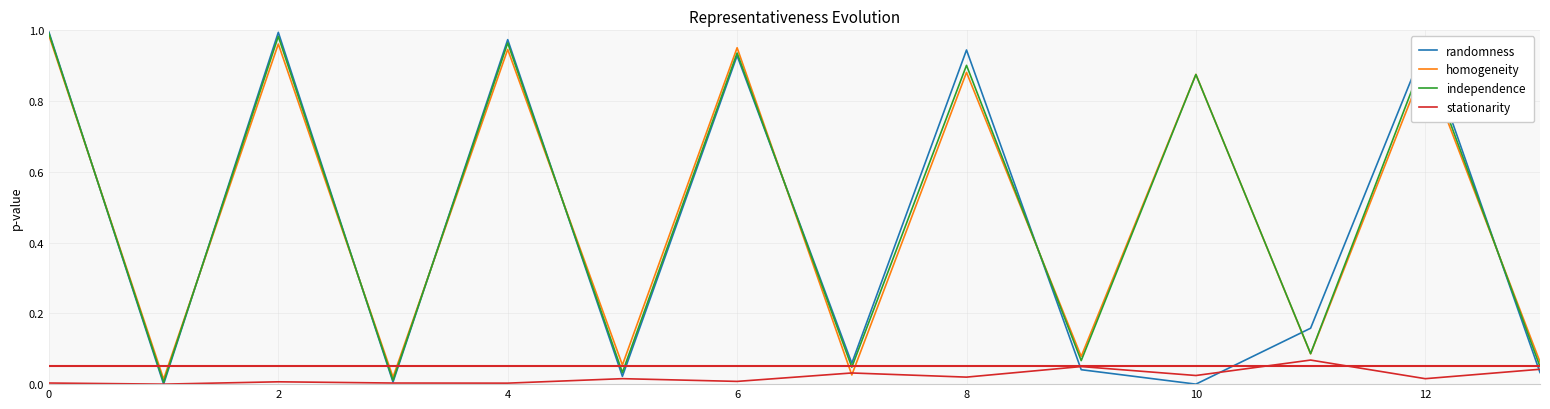

At how many categories does at least one series exceed 0?

14